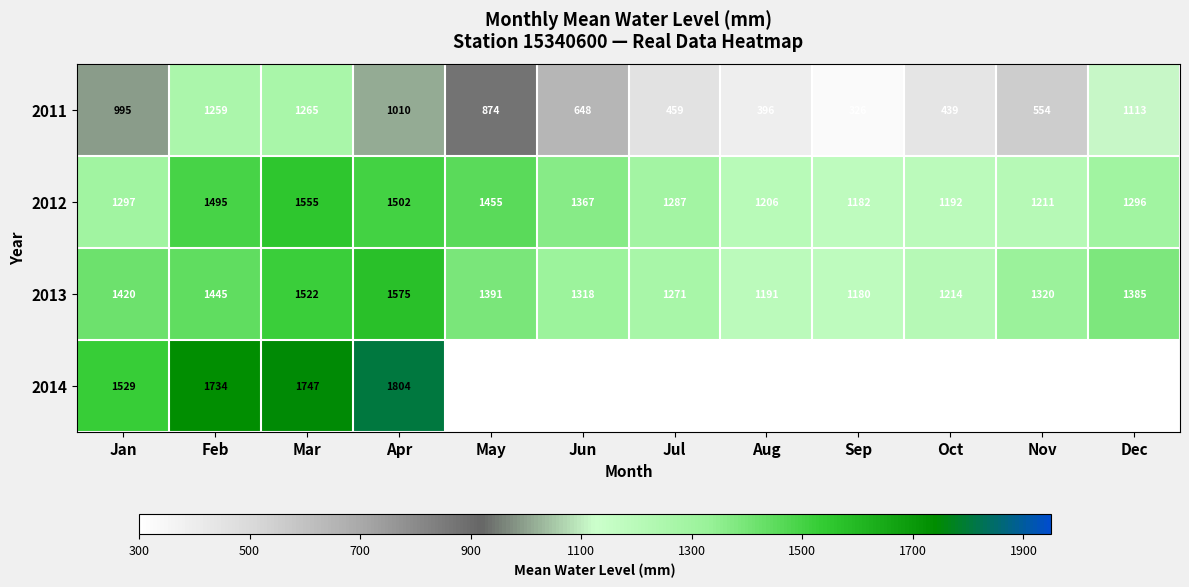

List the labels in order of 2013 value, largest first.

Apr, Mar, Feb, Jan, May, Dec, Nov, Jun, Jul, Oct, Aug, Sep